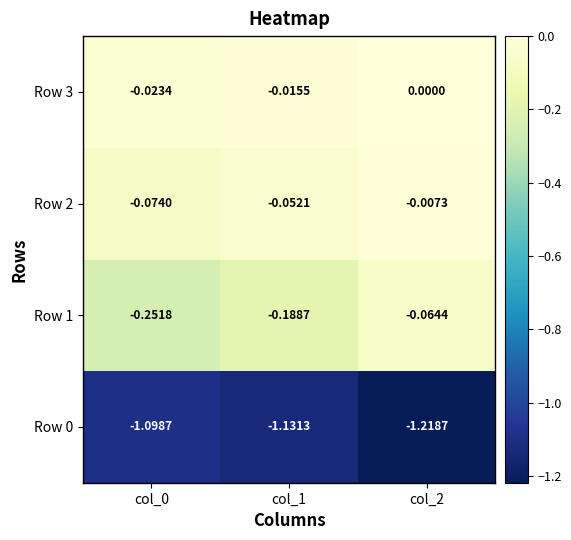

Reading left to right, what are all the values shown in this chart?

Row 0: col_0=-1.1	col_1=-1.1	col_2=-1.2
Row 1: col_0=-0.3	col_1=-0.2	col_2=-0.1
Row 2: col_0=-0.1	col_1=-0.1	col_2=-0.0
Row 3: col_0=-0.0	col_1=-0.0	col_2=0.0